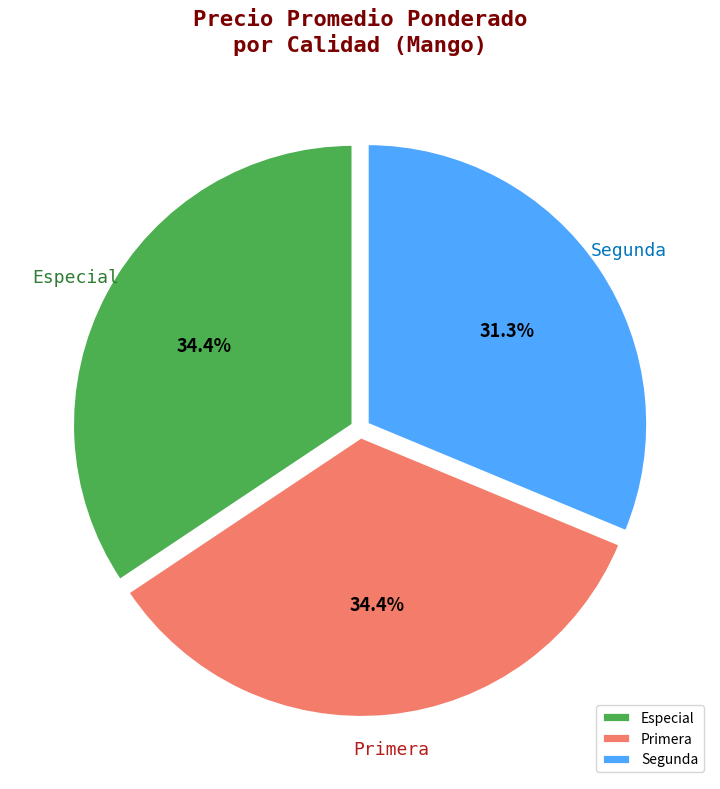

To the nearest percent, what is the combined percentage of Primera and Especial?

69%